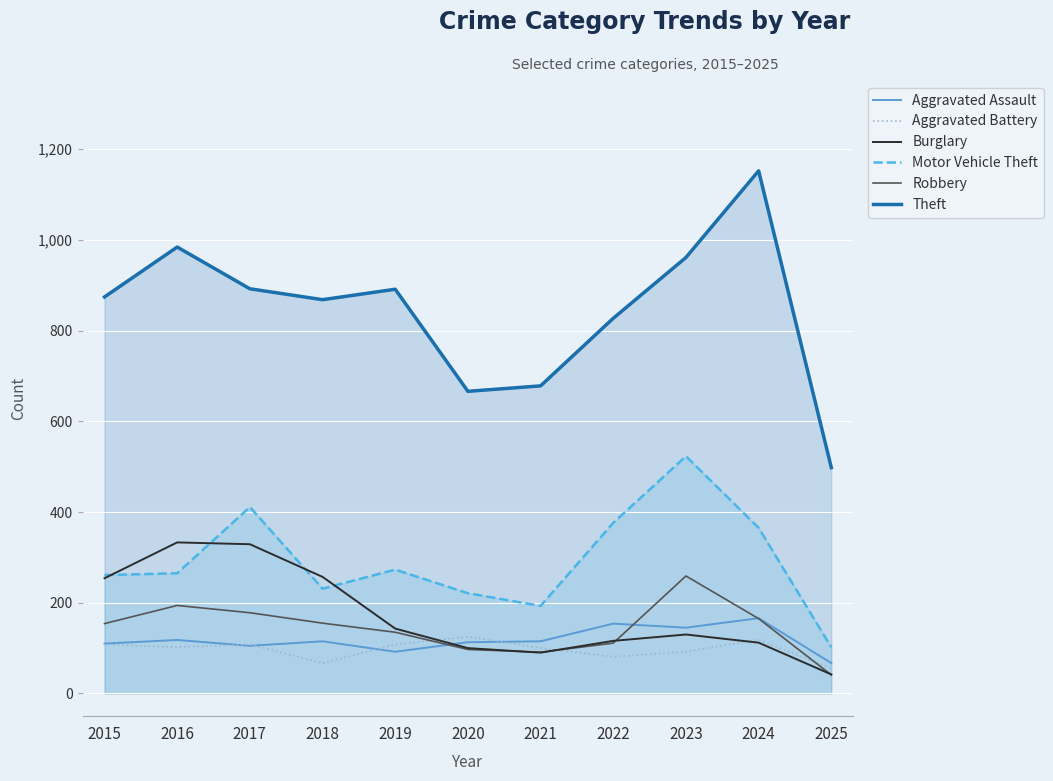

Does the chart display data point markers on the line(s)?

No